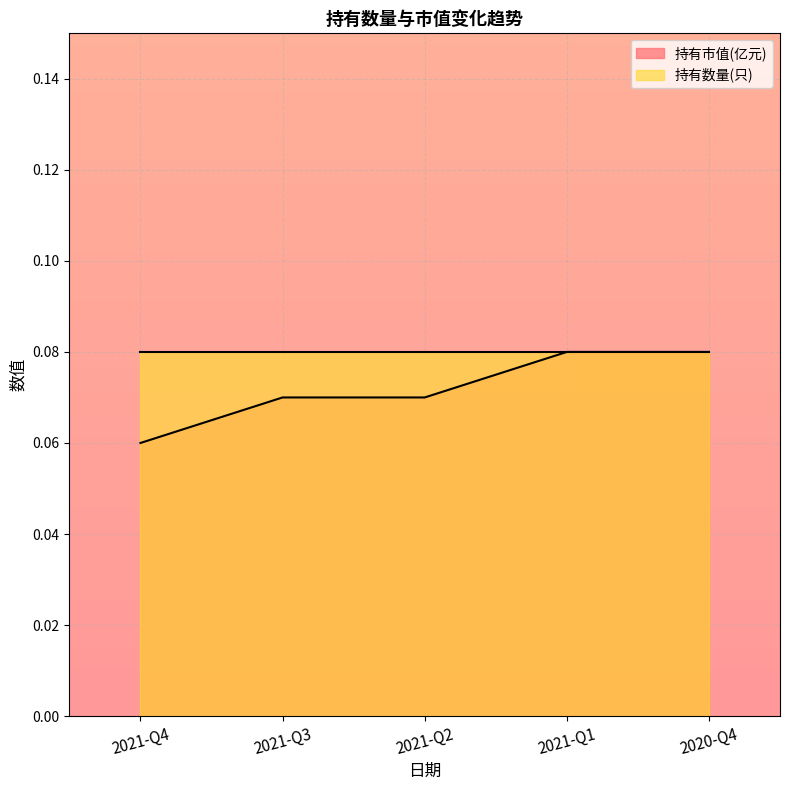

Rank the categories by value from lowest to highest.

2021-Q4, 2021-Q3, 2021-Q2, 2021-Q1, 2020-Q4